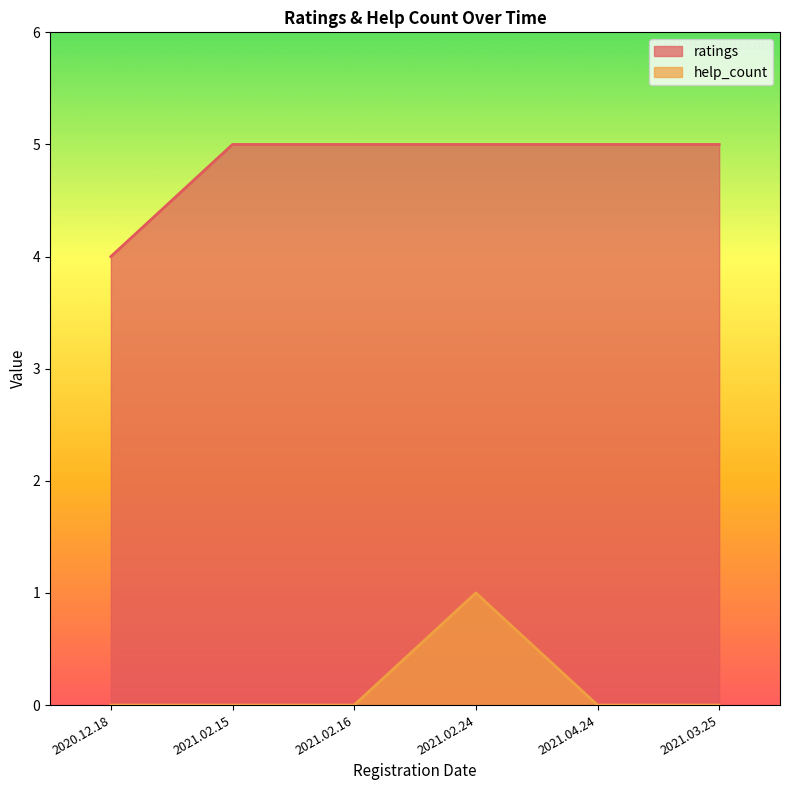

Is it true that help_count equals -1 at 2021.02.16?

False